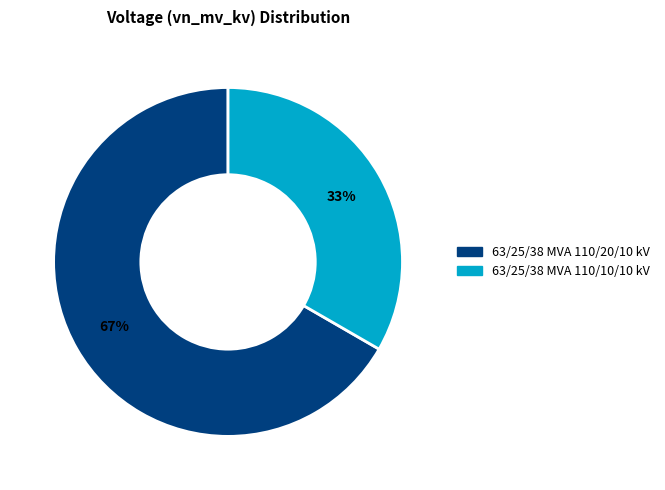

To the nearest percent, what is the average slice percentage?

50%